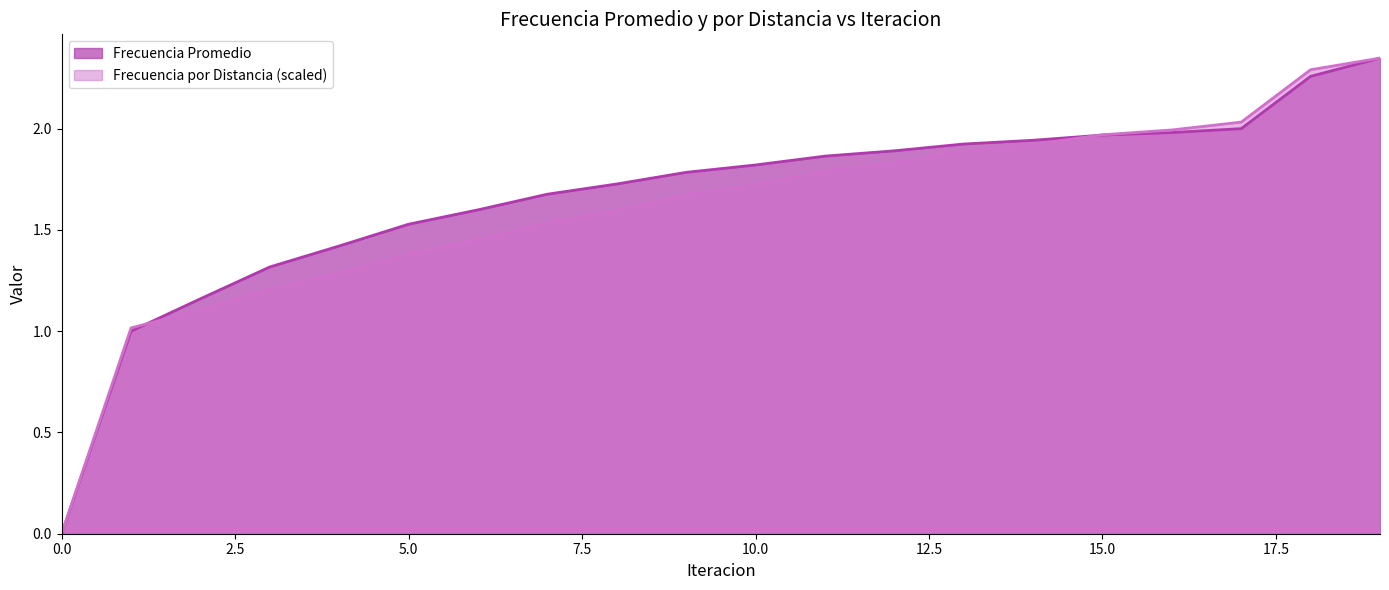

List the series in order of their overall mean, lowest first.

Frecuencia por Distancia (scaled), Frecuencia Promedio